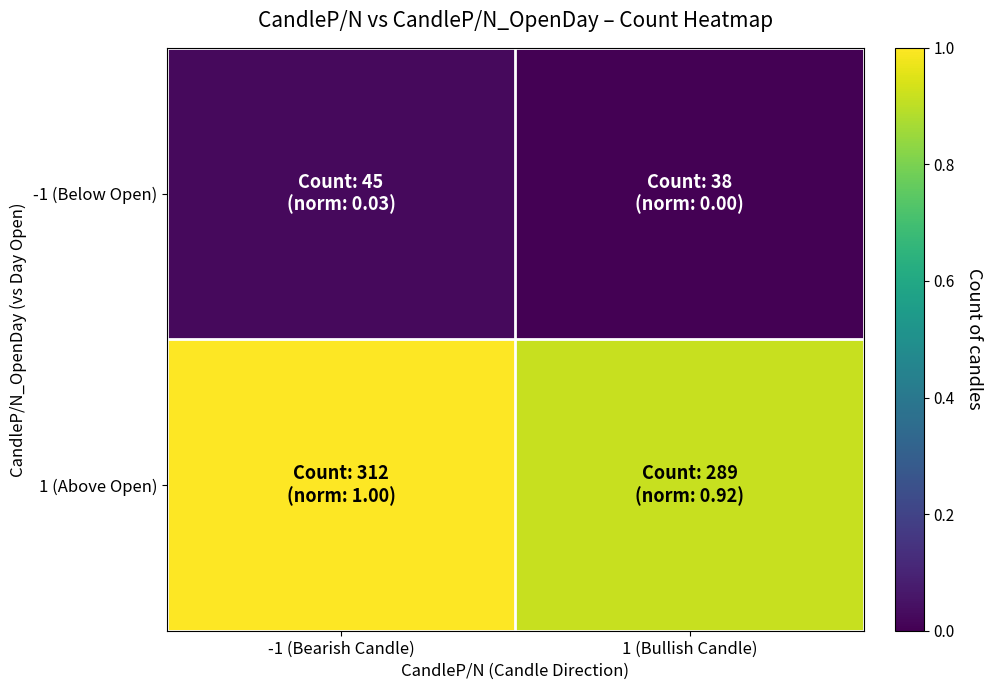

Reading left to right, what are all the values shown in this chart?

-1 (Below Open): -1 (Bearish Candle)=0.0	1 (Bullish Candle)=0.0
1 (Above Open): -1 (Bearish Candle)=1.0	1 (Bullish Candle)=0.9